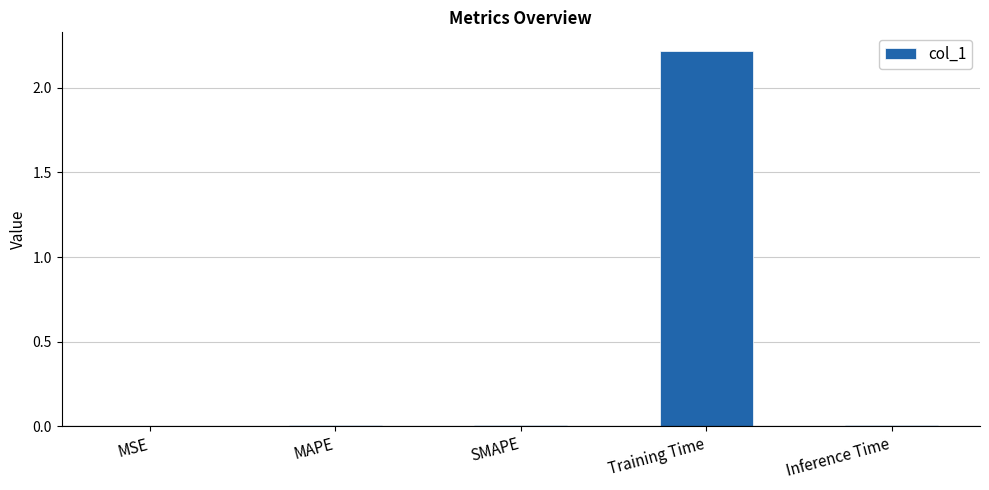

What is the sum of all values?

2.2